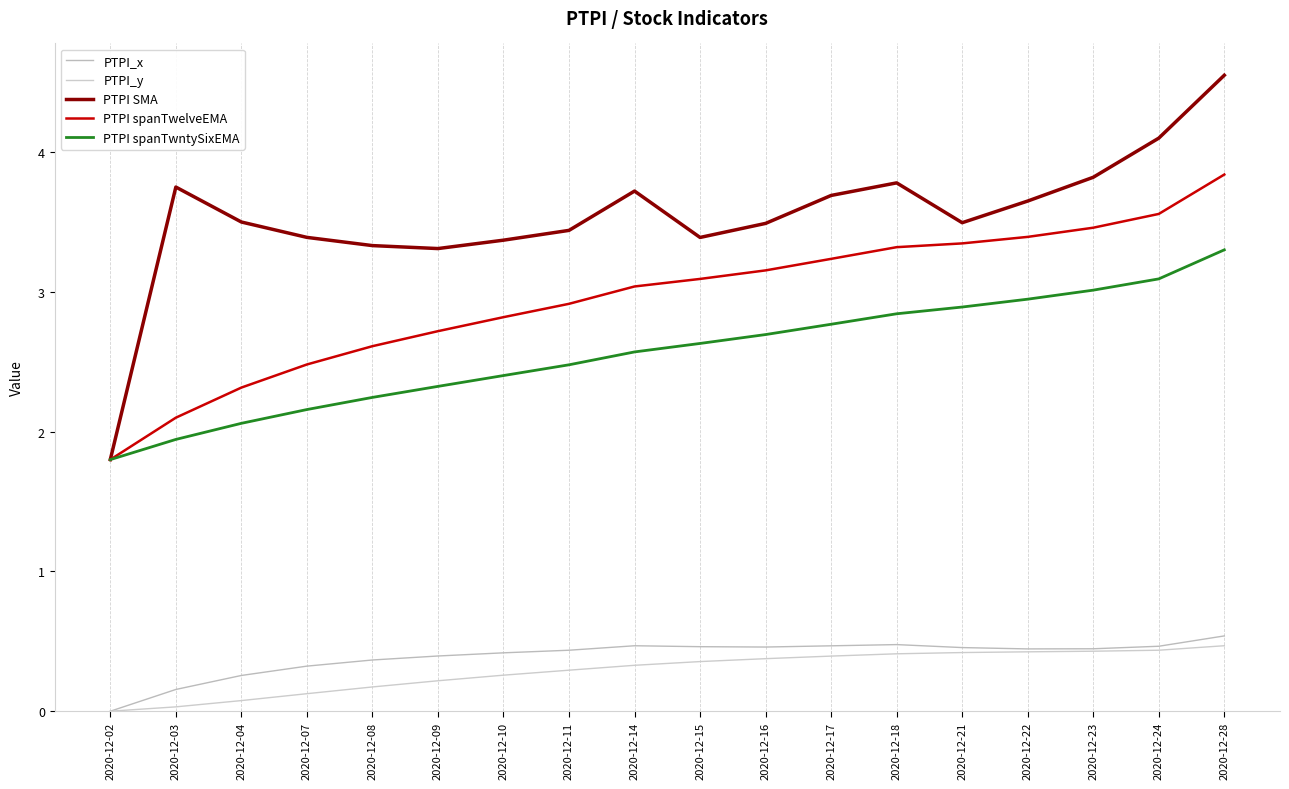

At which category is the sum across all series the highest?

2020-12-28